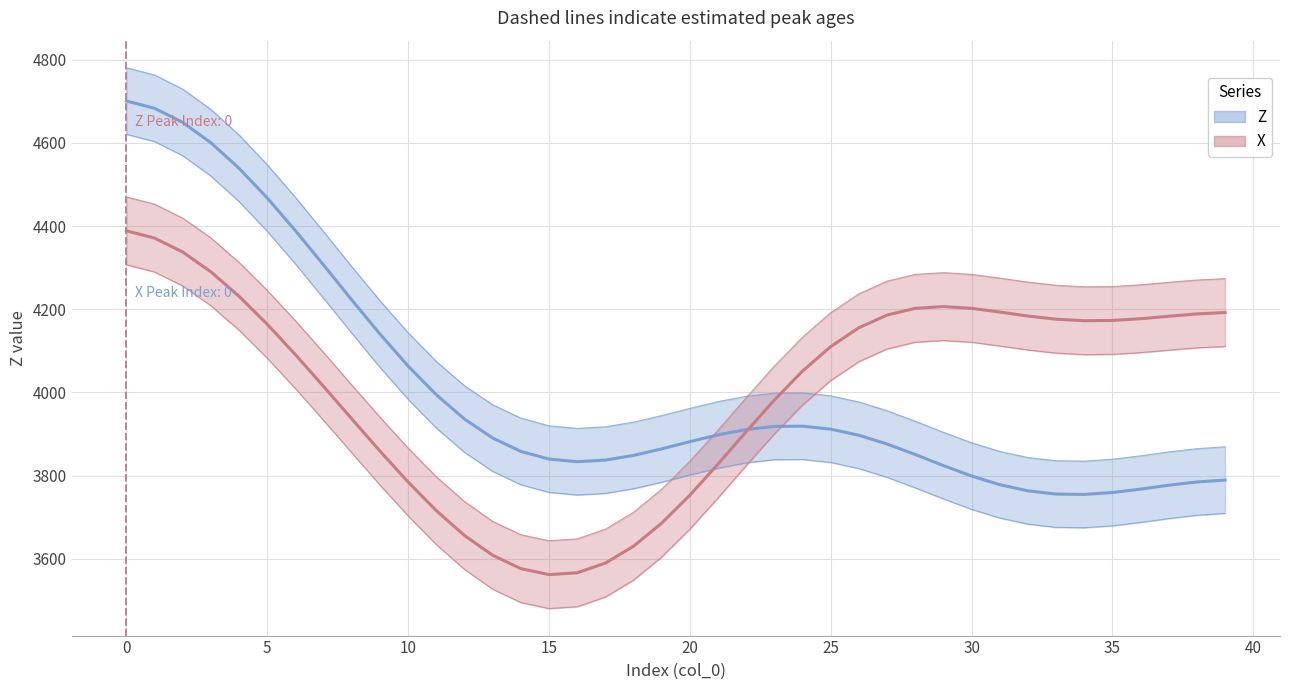

Which series has the widest spread of values?

Z